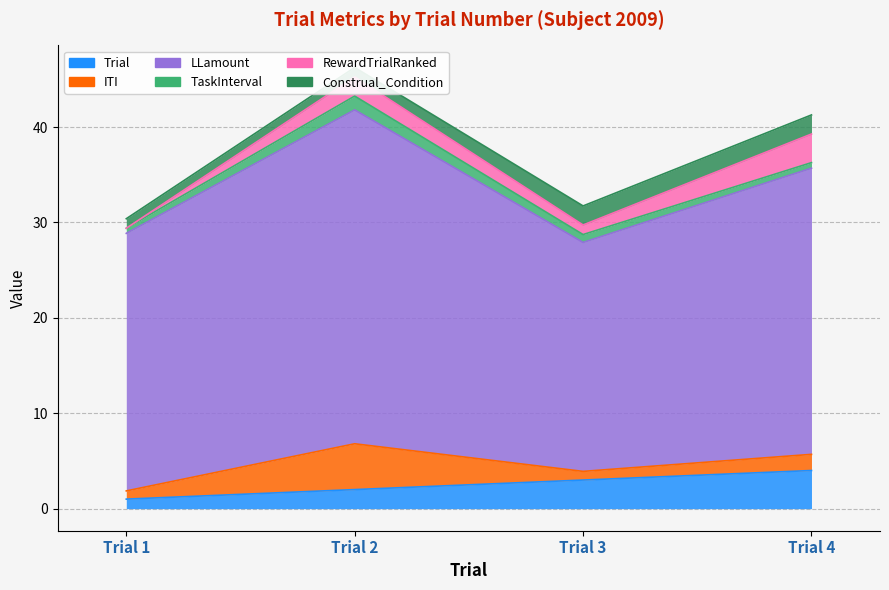

At which label does ITI first exceed 1?

Trial 2